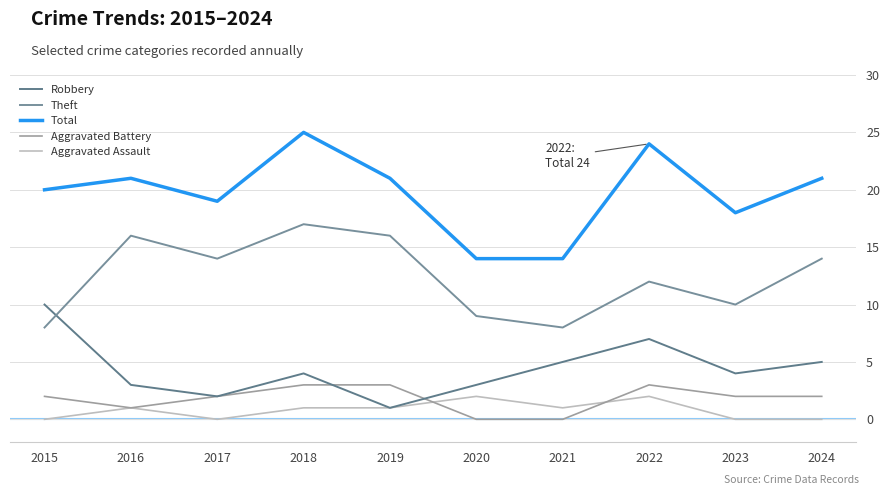

Which series changed the most between 2021 and 2024?

Total